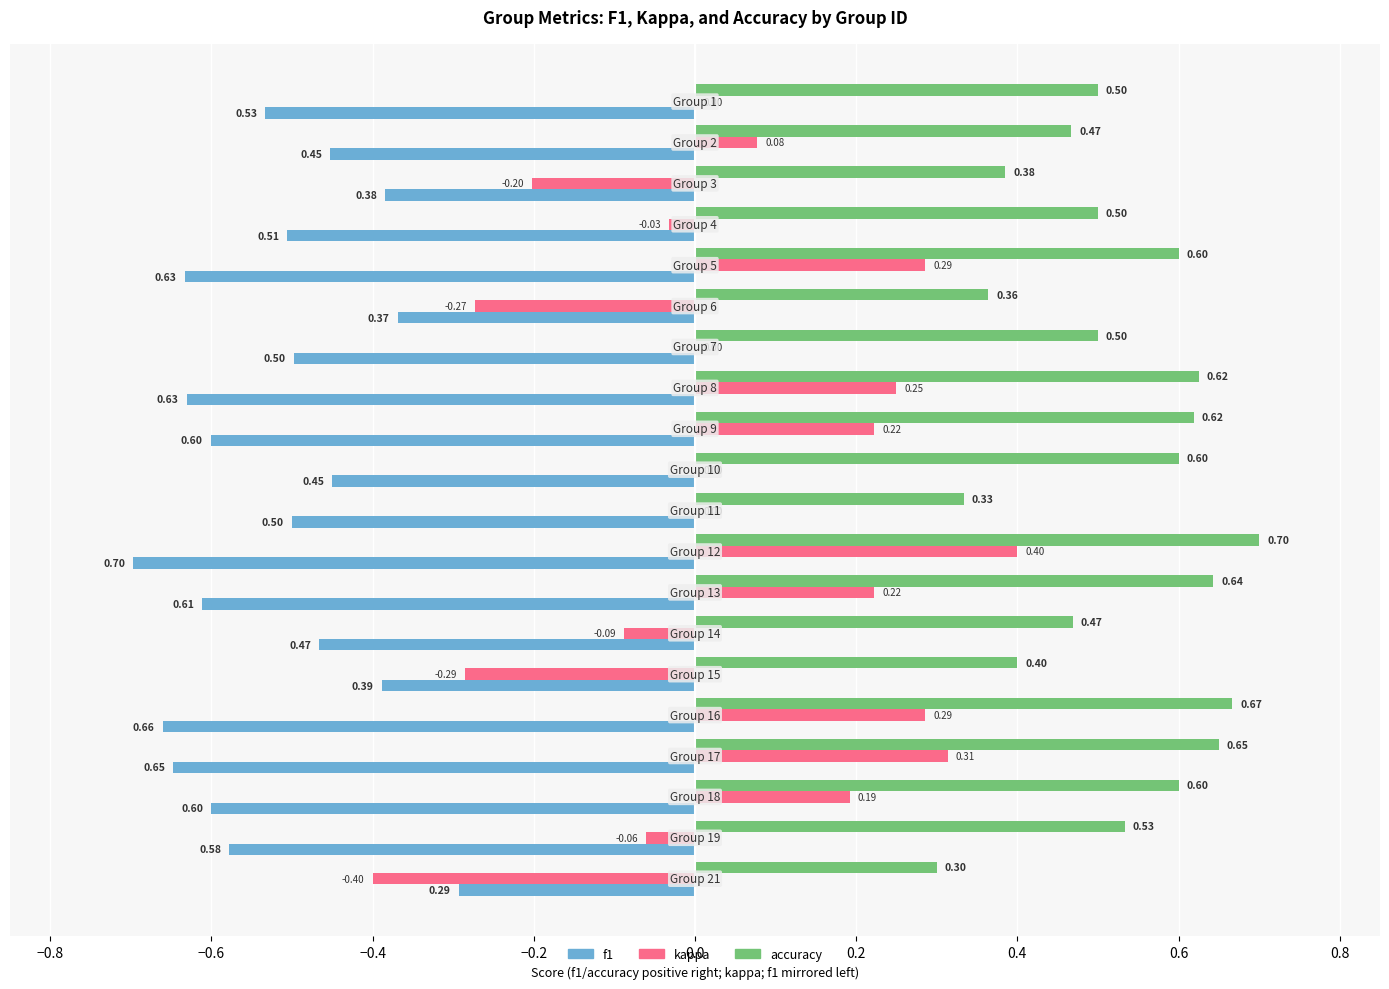

What is the sum of all f1 values?

-10.5